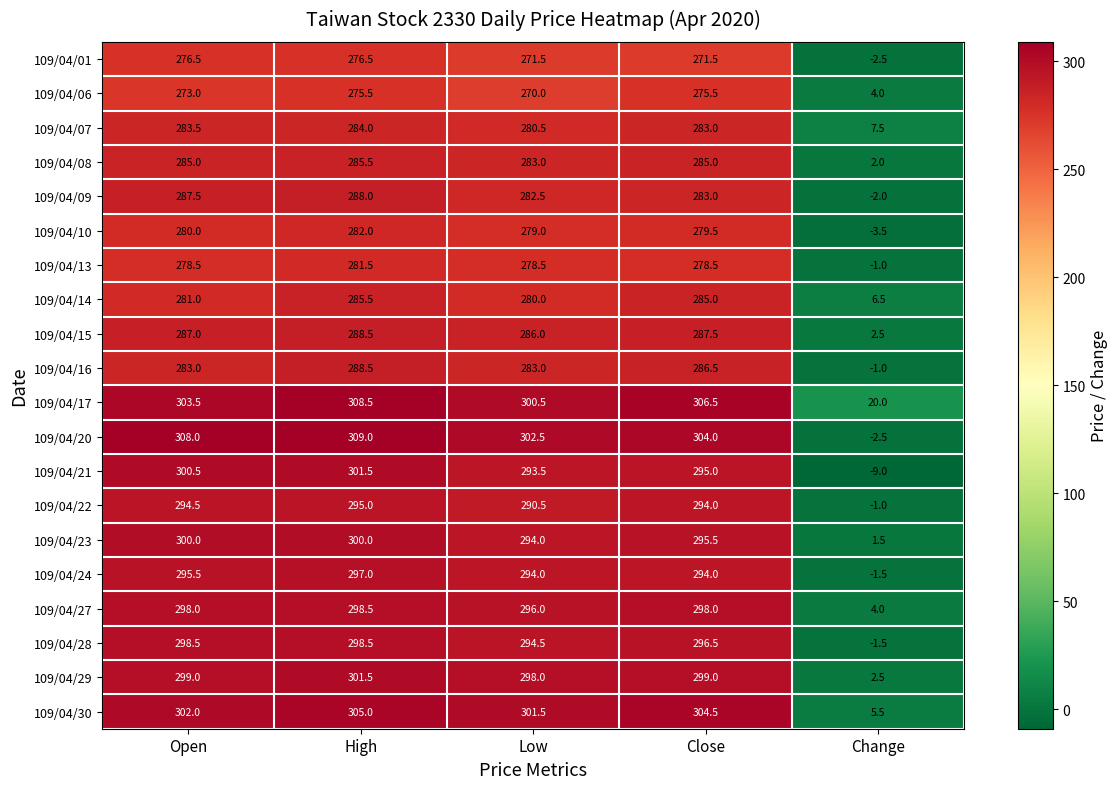

What is the smallest value displayed?

-9.0